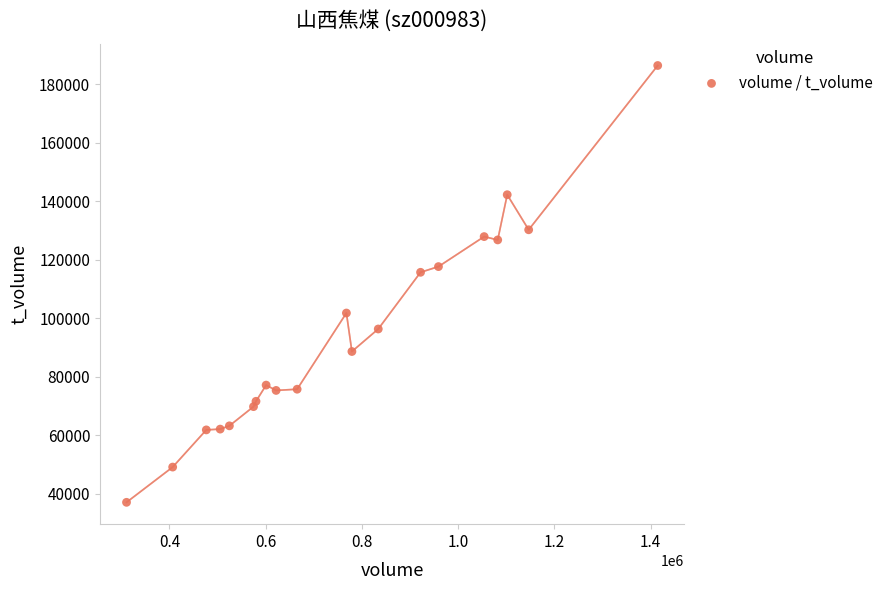

What is the range of Y values (max minus min)?

149477